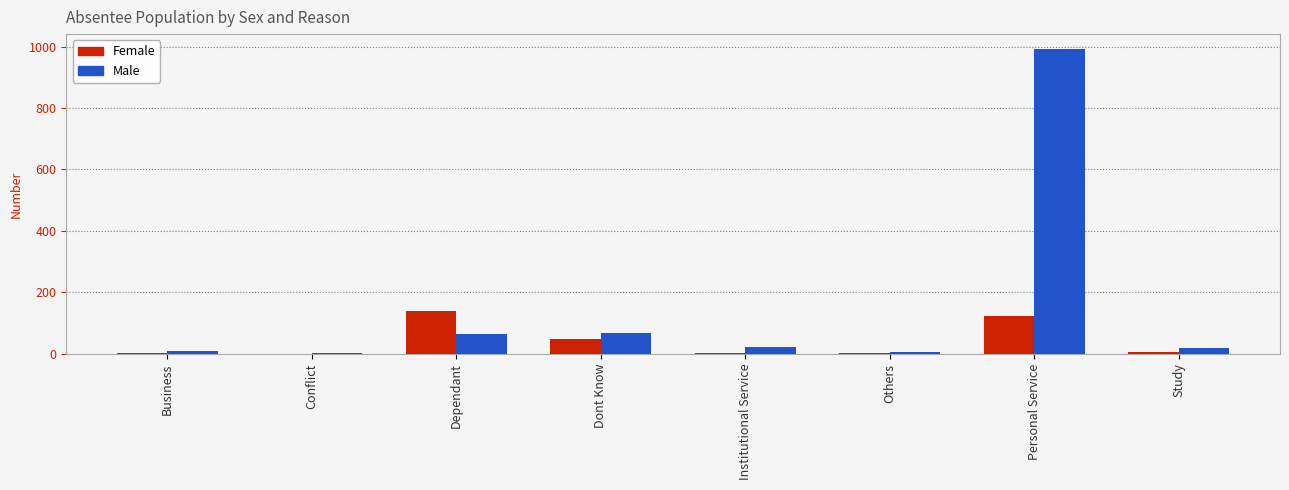

At which label does Male first exceed 23?

Dependant